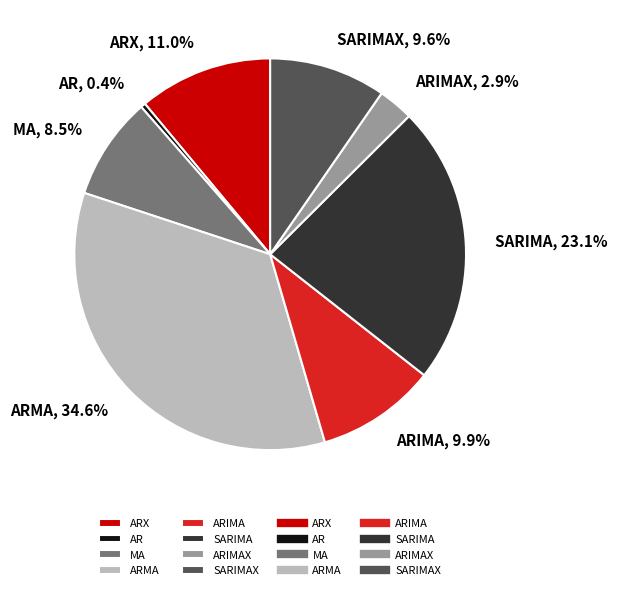

How many segments does this pie chart have?

8